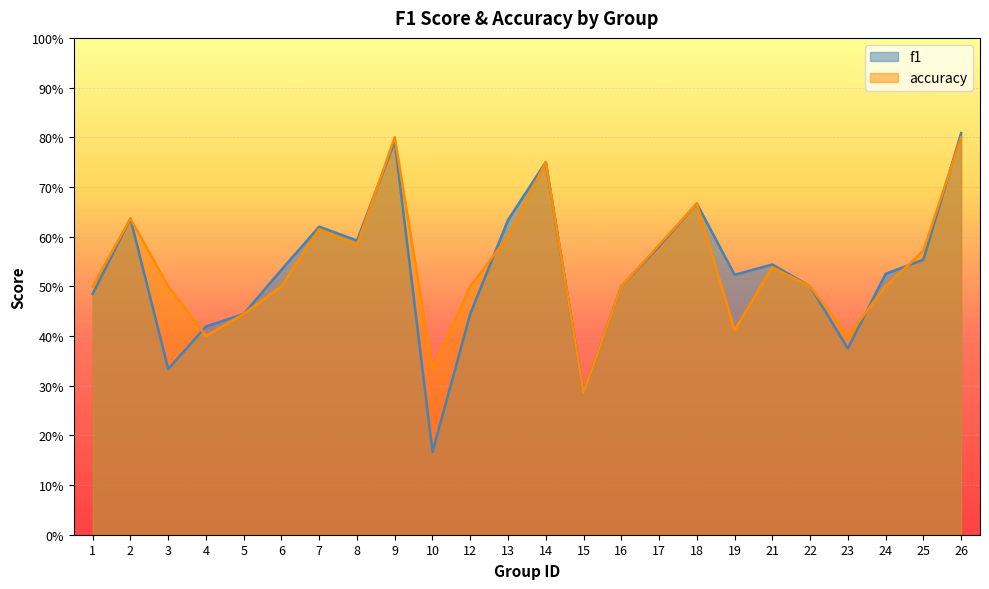

What is the highest value of the f1 series?

0.8